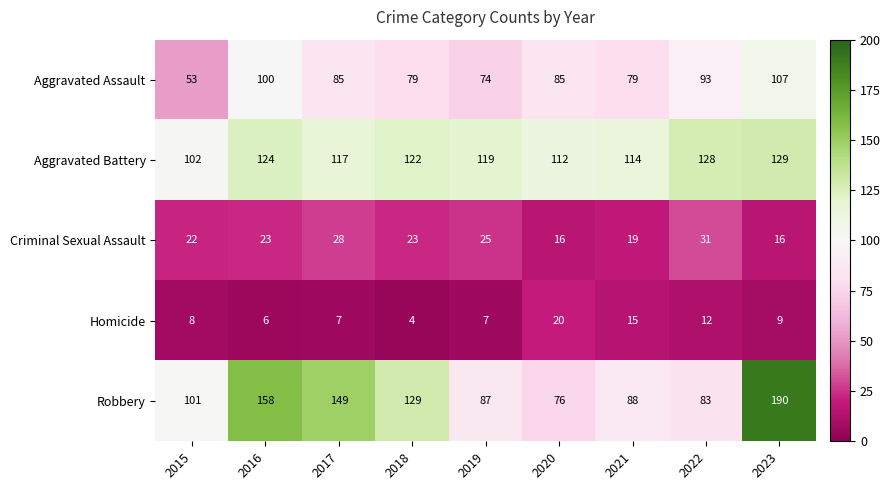

At 2018, list the series in order from smallest to largest.

Homicide, Criminal Sexual Assault, Aggravated Assault, Aggravated Battery, Robbery